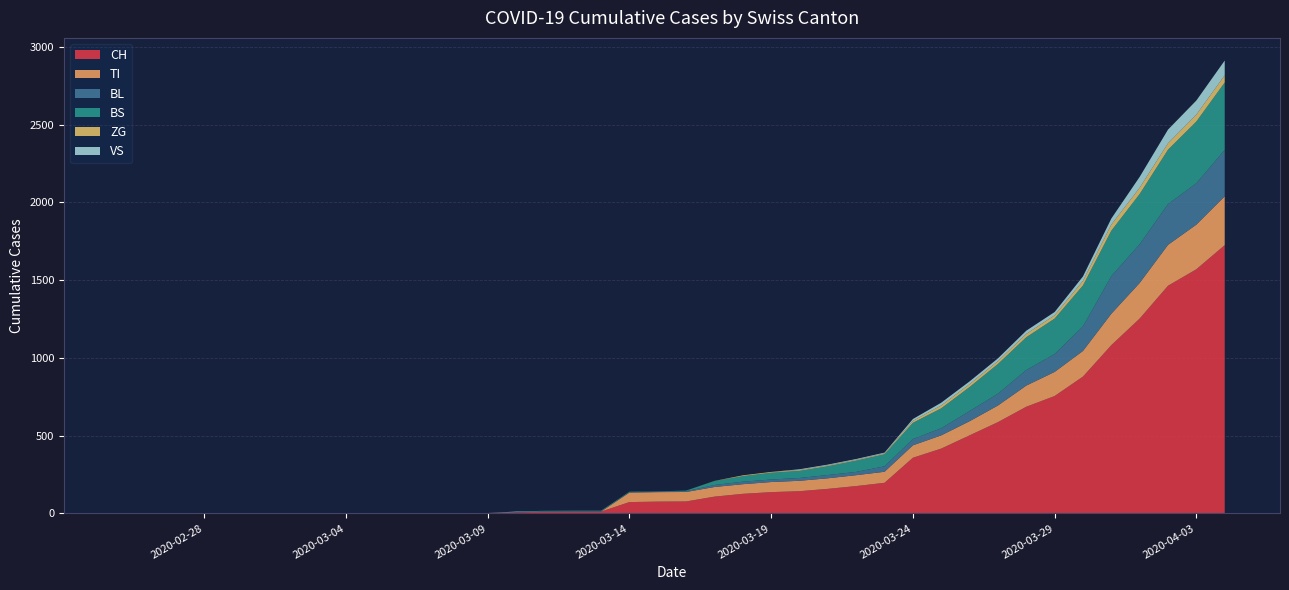

What is the maximum value for CH?

1725